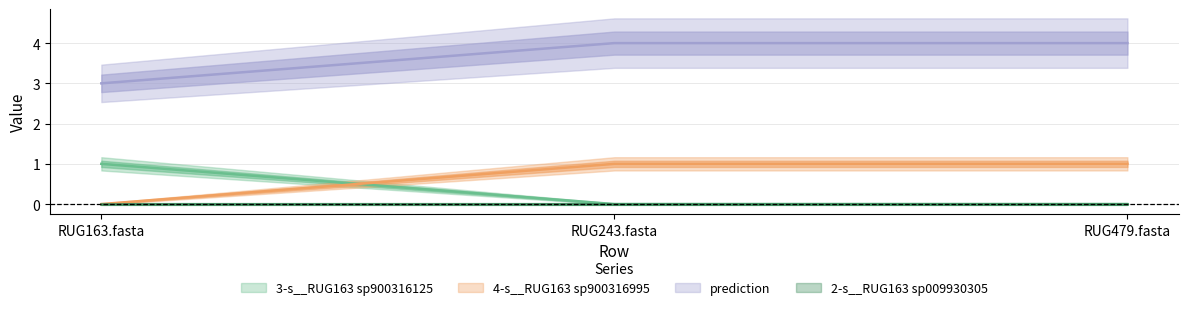

What is the spread (max minus min) of values at RUG479.fasta?

4